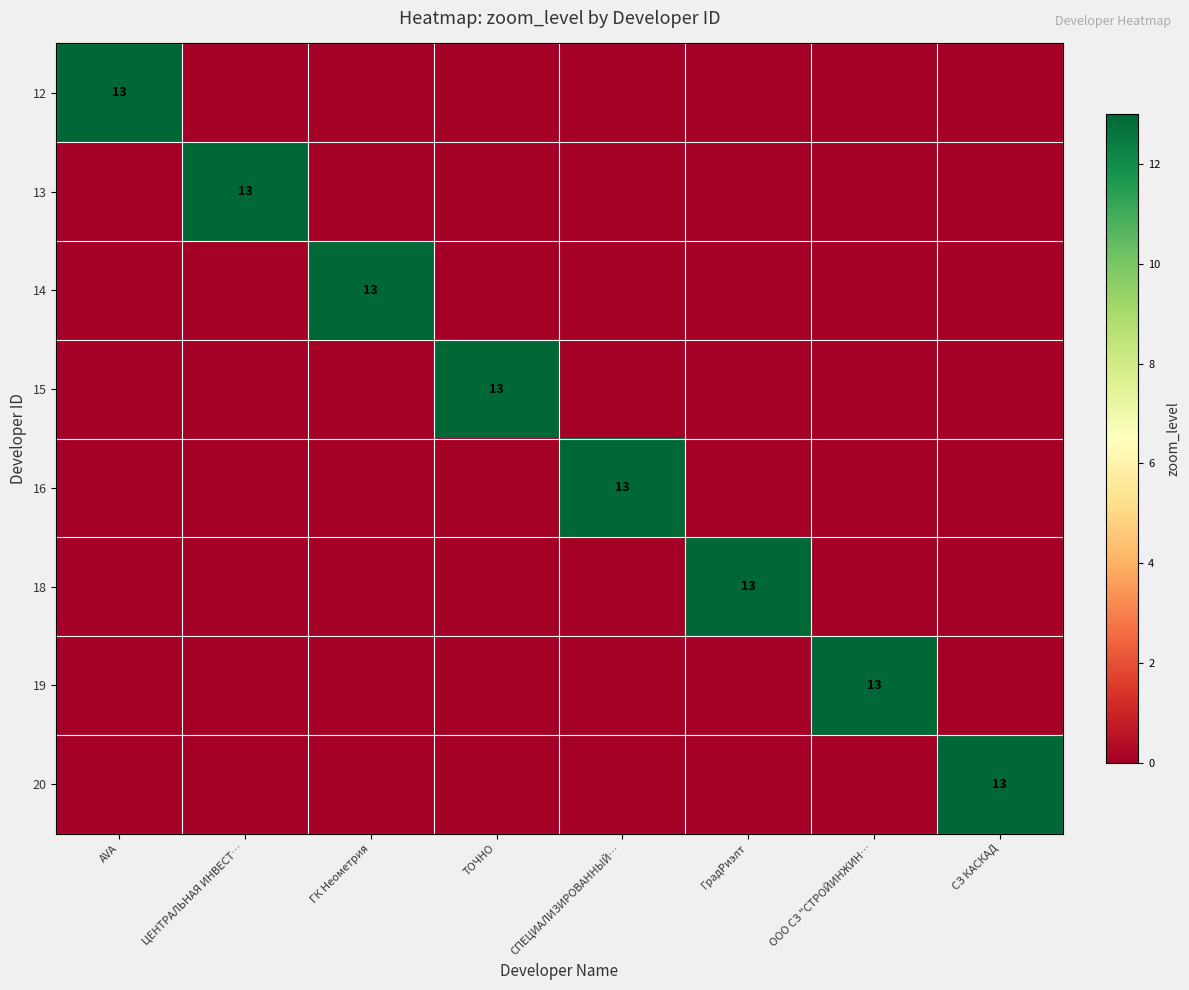

Which series has the largest total across all categories?

12